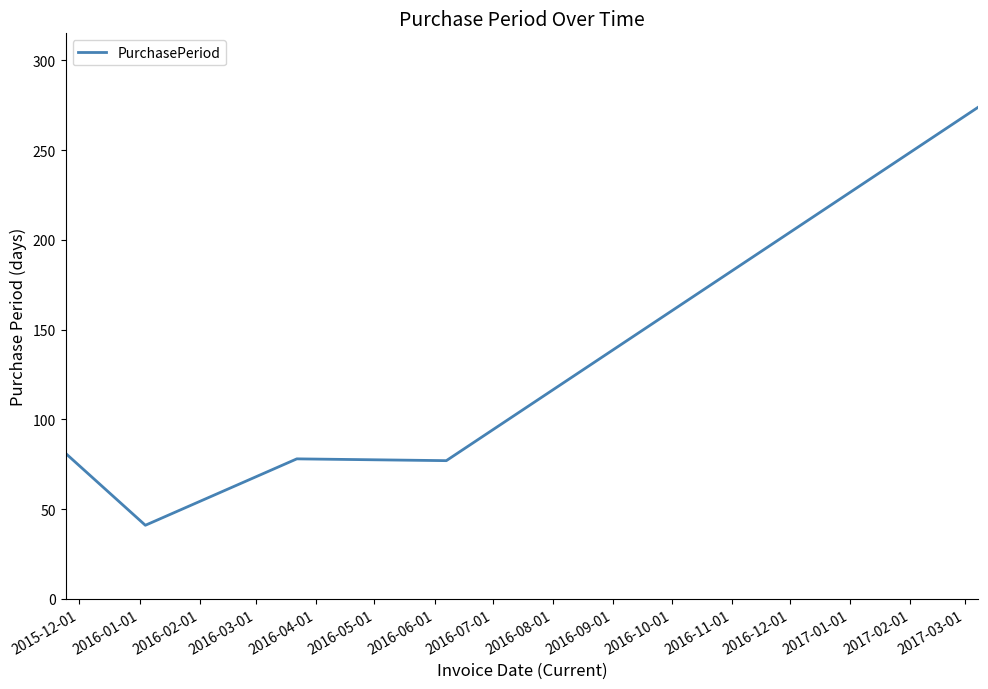

What is the average value?

110